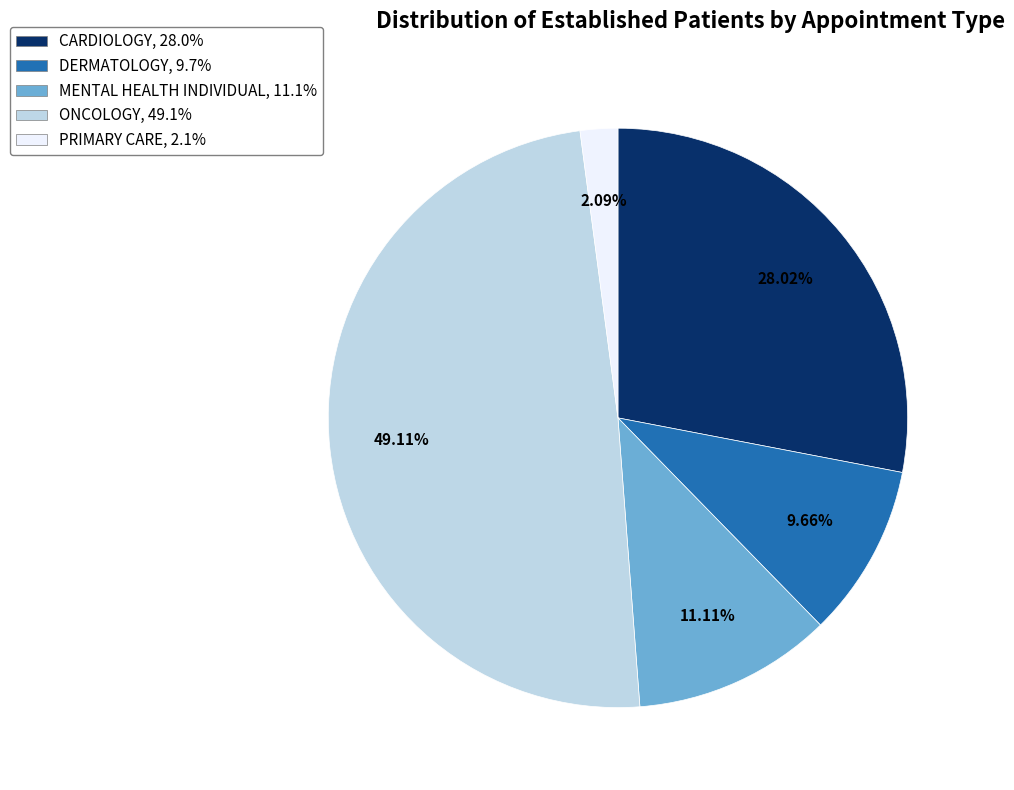

Is there any slice that represents more than half of the pie?

No